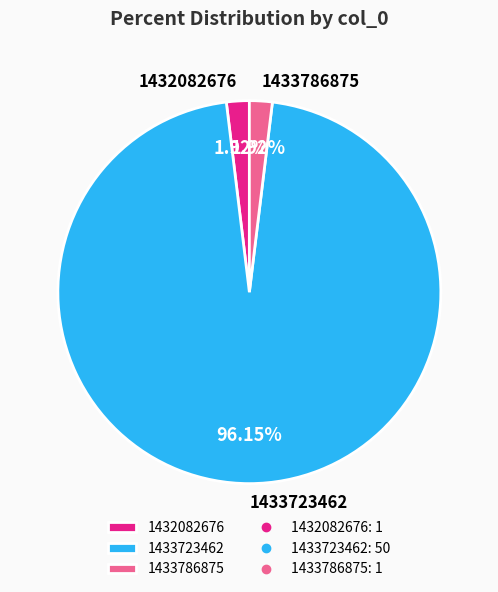

What percentage is the 1432082676 slice, to the nearest percent?

2%